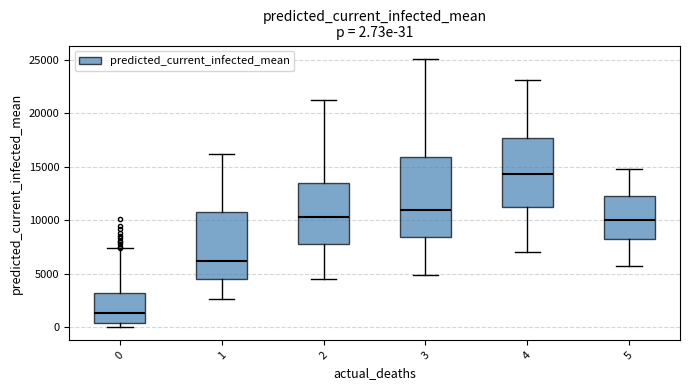

Comparing the boxes themselves (not the whiskers), which one is the tallest?

3